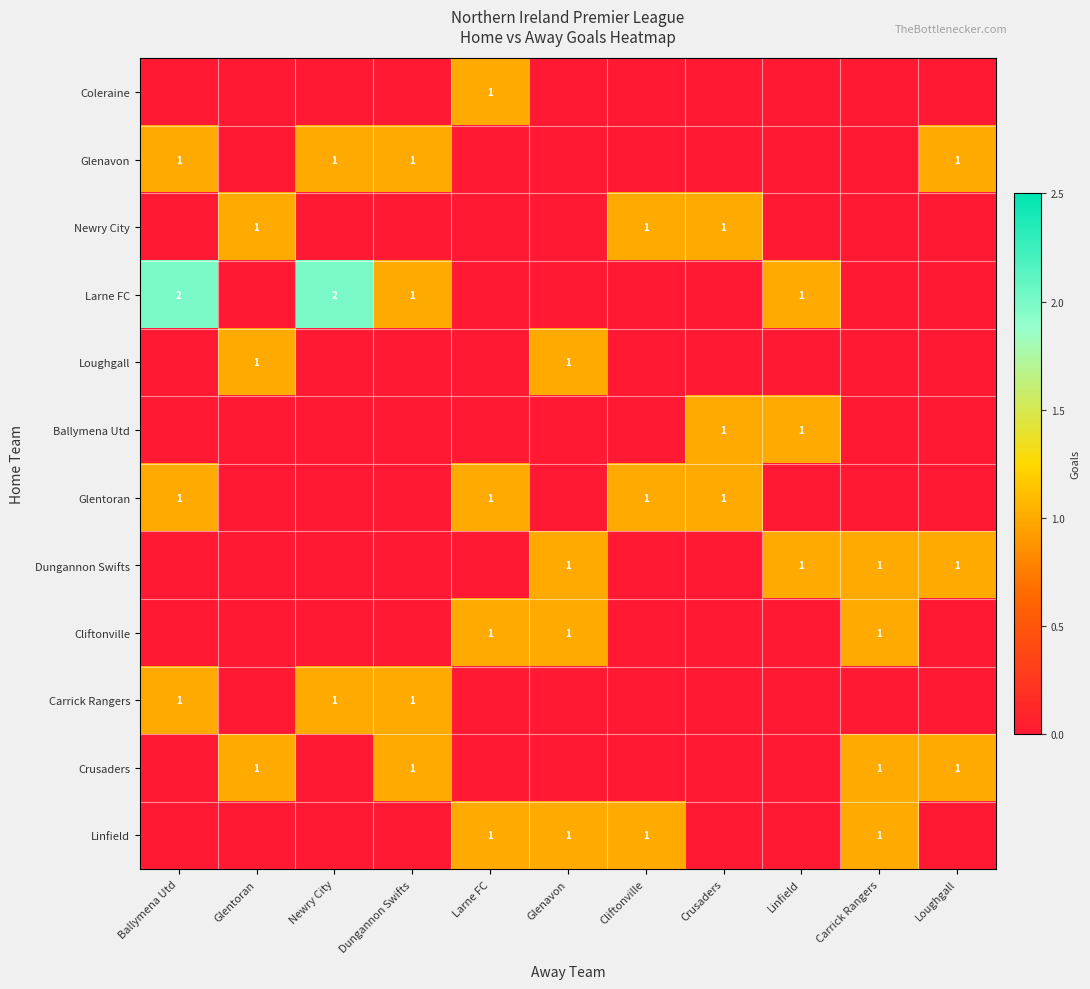

Is it true that Larne FC equals 2 at Dungannon Swifts?

False